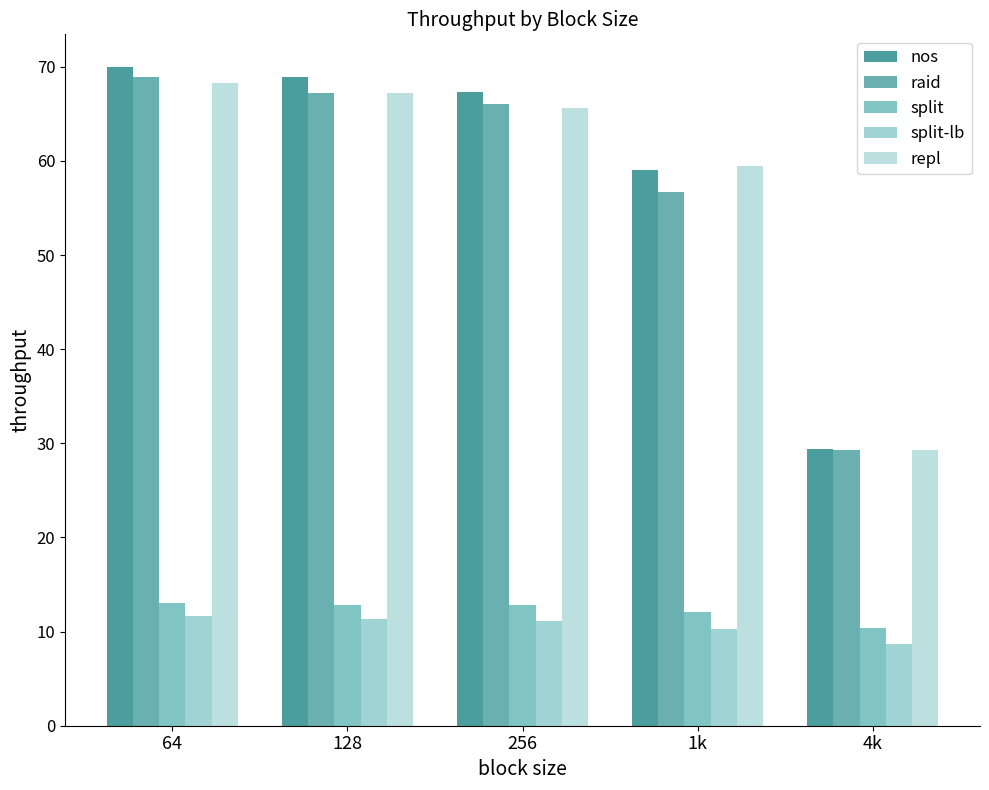

Where is repl nearest to the value 48?

1k